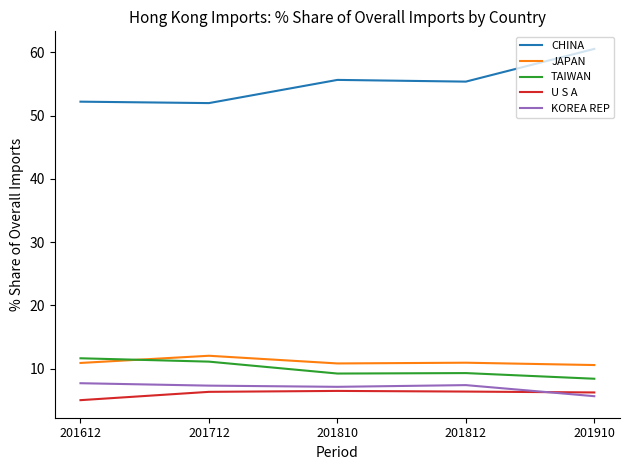

What is the spread (max minus min) of values at 201810?

49.2